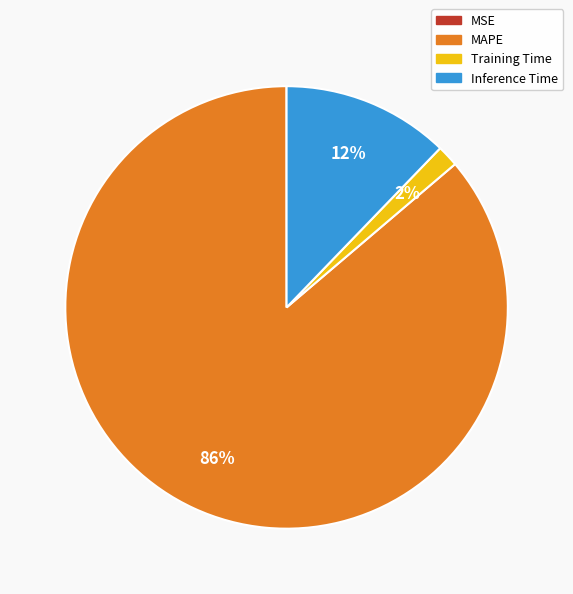

Which has a higher value, Training Time or Inference Time?

Inference Time